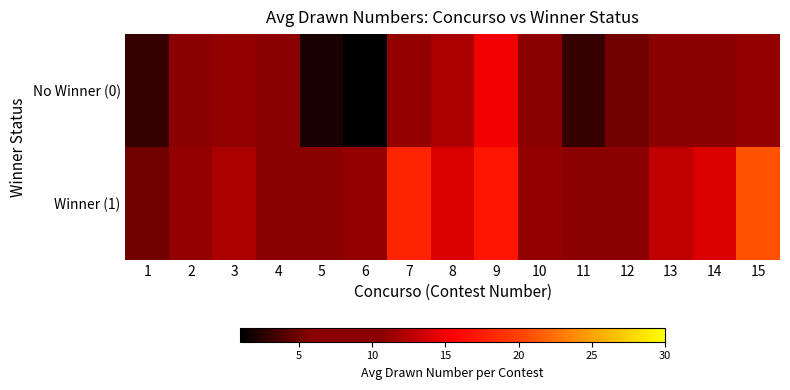

At how many categories does at least one series exceed 8?

11